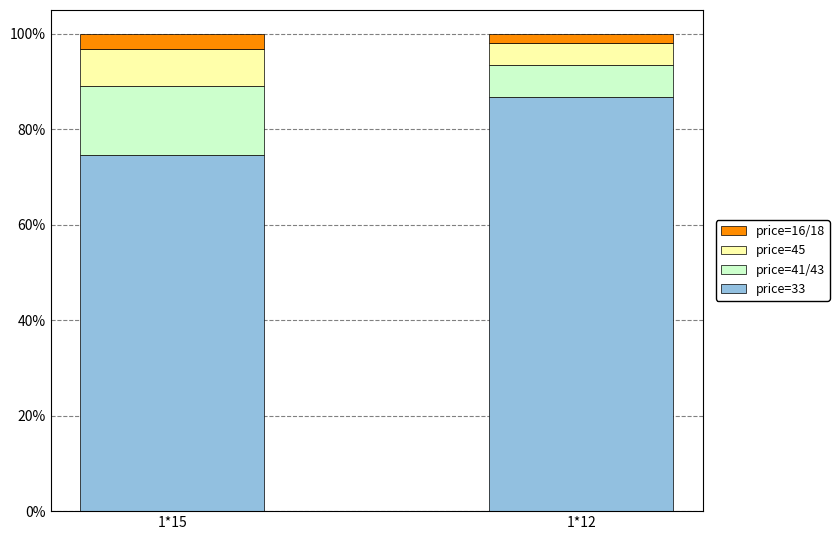

The price=33 series shows 74.7 at 1*15. True or false?

True